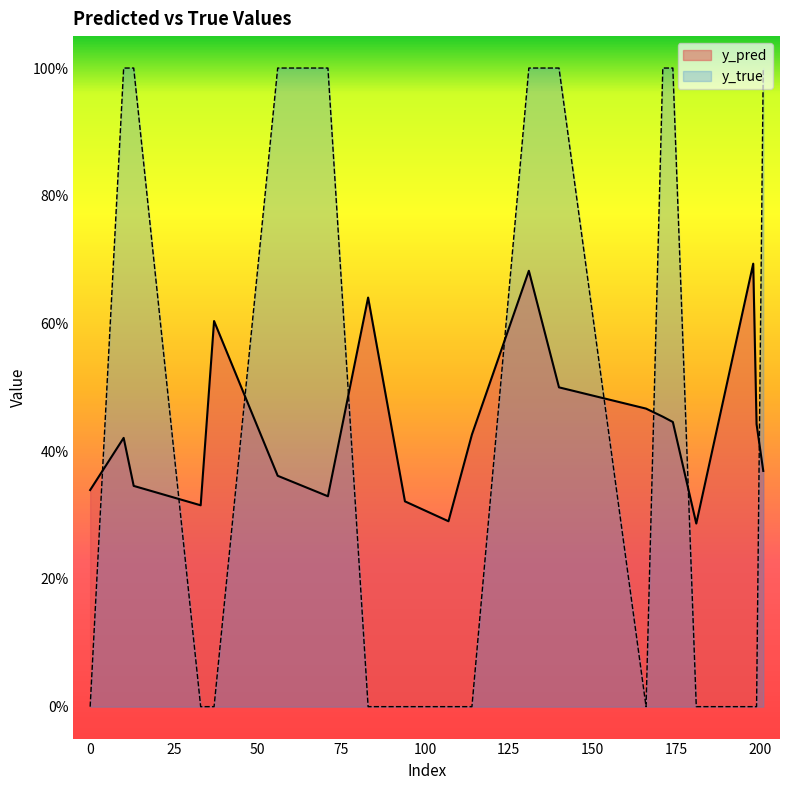

How many categories are shown in the chart?

20